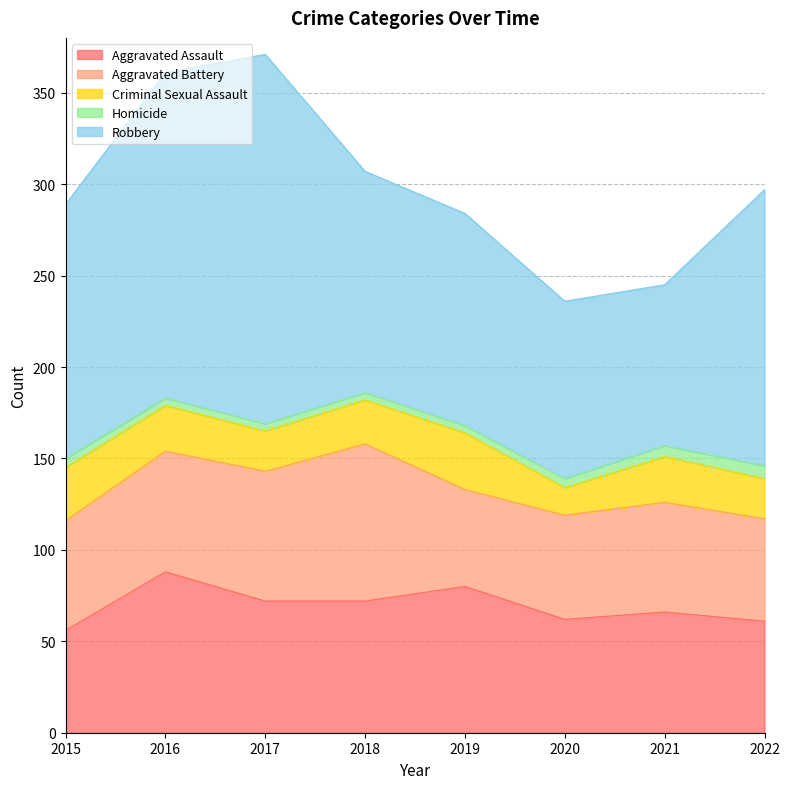

The Aggravated Battery series shows 82 at 2022. True or false?

False